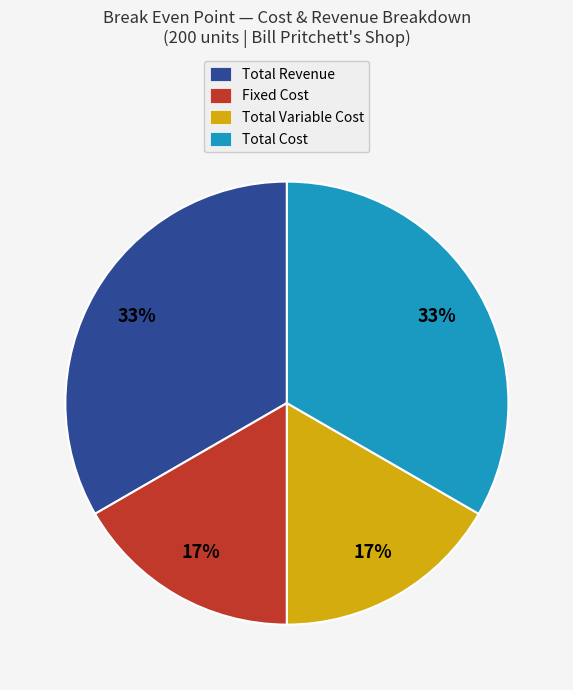

To the nearest percent, what is the average slice percentage?

25%